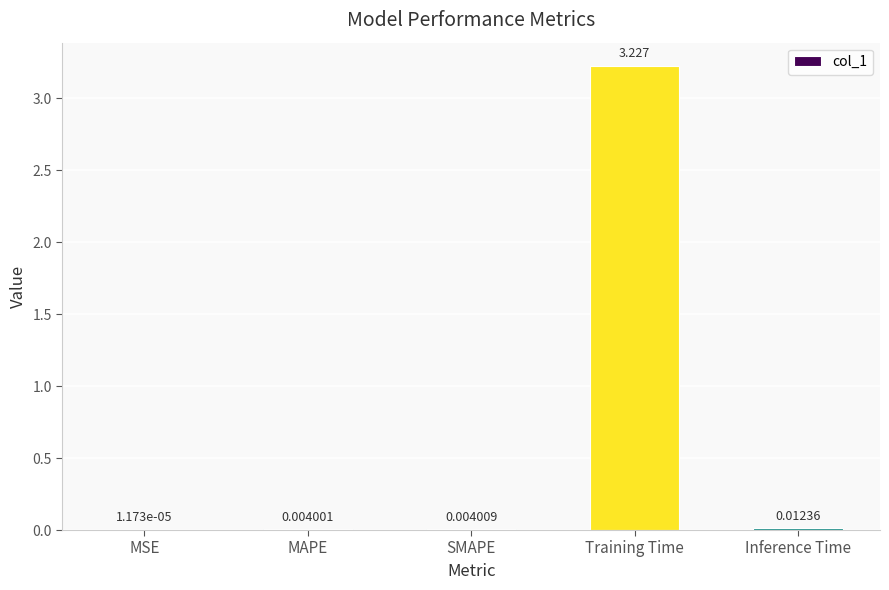

Where is the data nearest to the value 1?

Inference Time